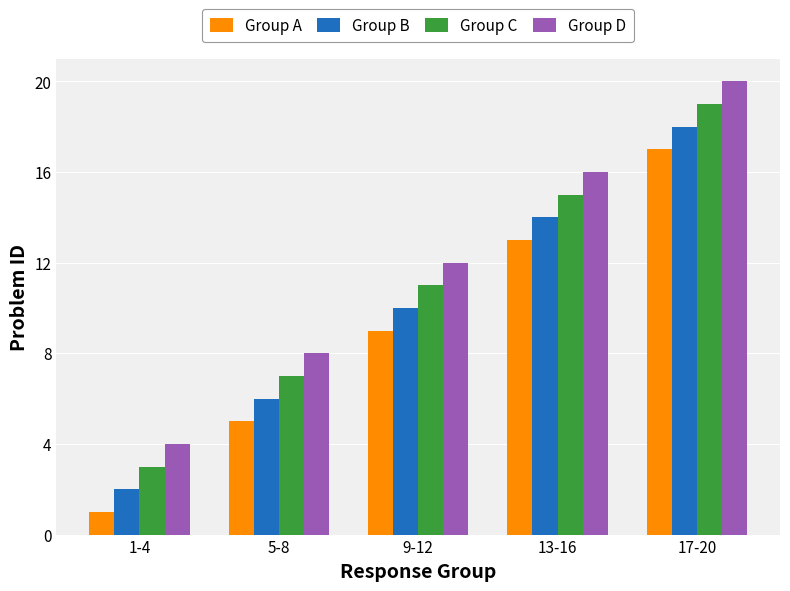

True or false: Group A has a value of 19 at 13-16.

False